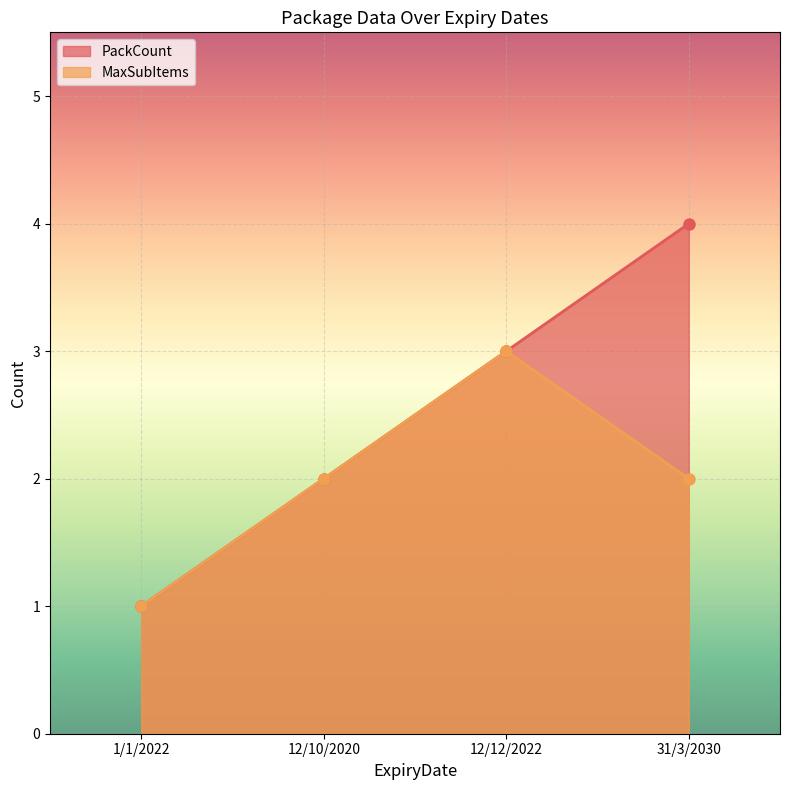

What is the minimum value for MaxSubItems?

1